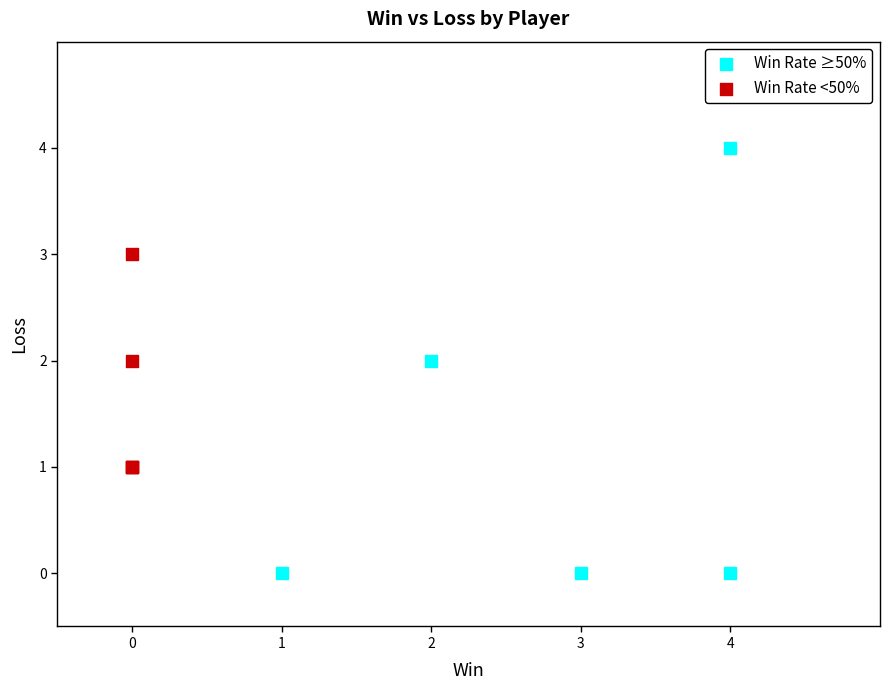

Which series reaches the minimum Y coordinate?

Win Rate ≥50%